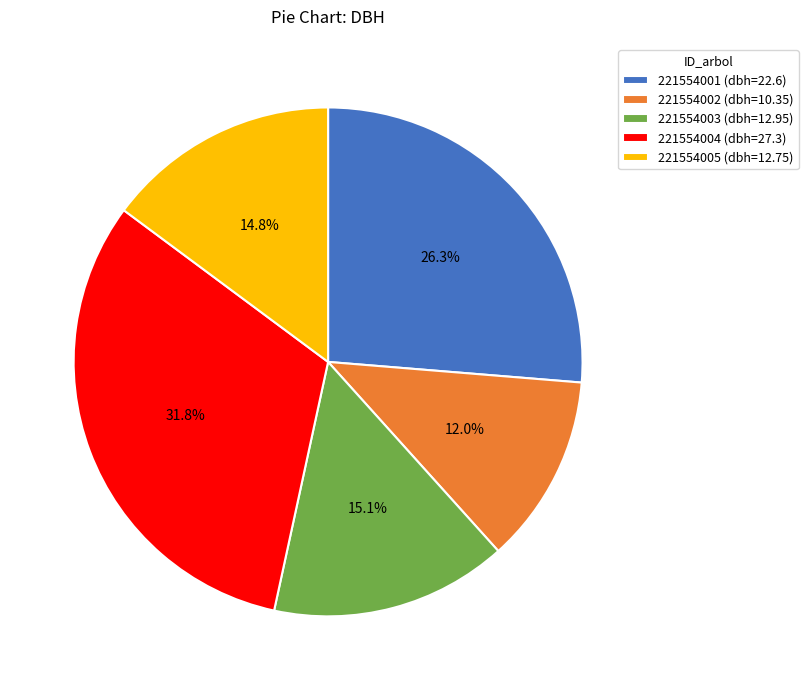

Count the number of slices in the pie.

5